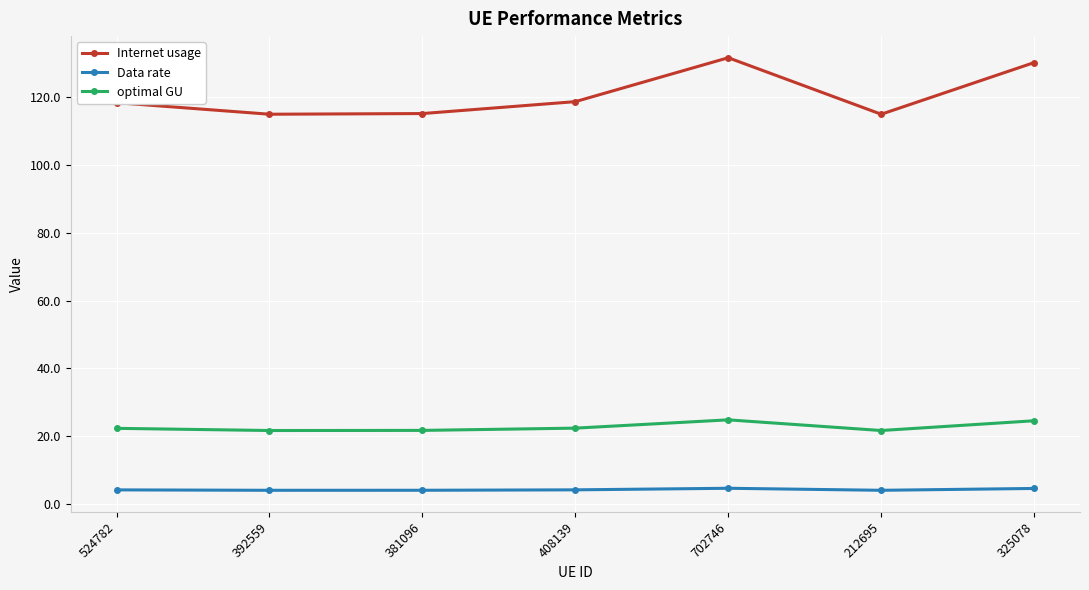

In Data rate, how many points are higher than both neighbors (excluding endpoints)?

1